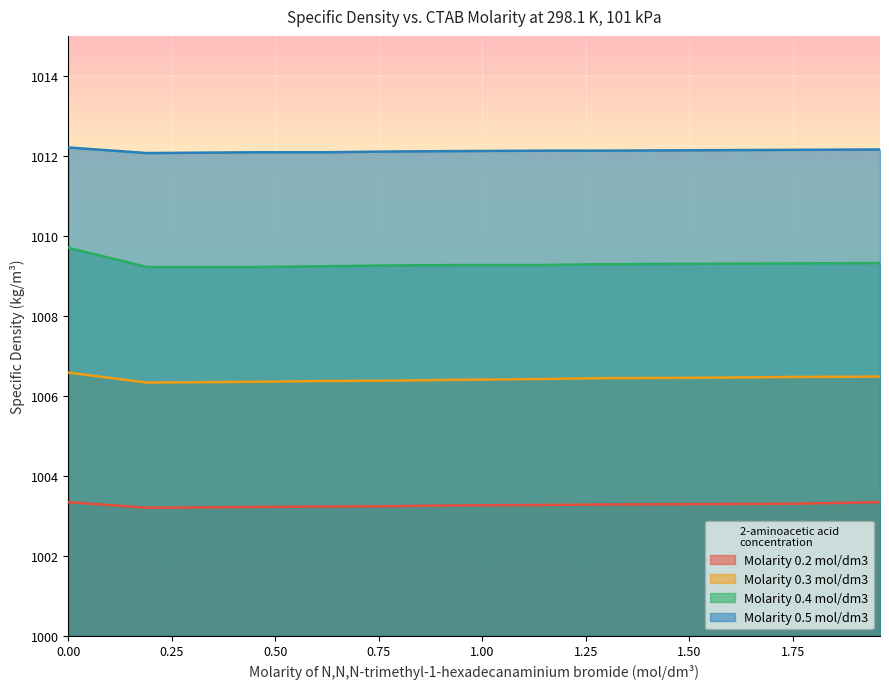

List the series in order of their overall mean, highest first.

Molarity 0.5 mol/dm3, Molarity 0.4 mol/dm3, Molarity 0.3 mol/dm3, Molarity 0.2 mol/dm3